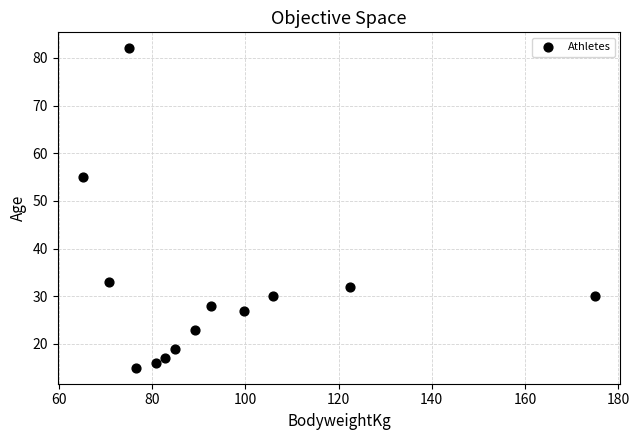

What is the range of Y values (max minus min)?

67